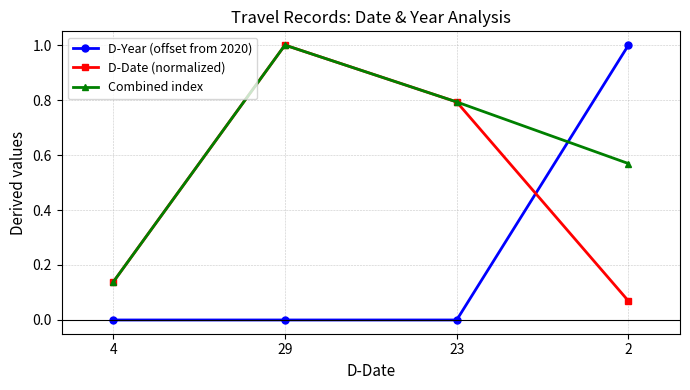

True or false: Combined index has a value of 0.0 at 4.

False